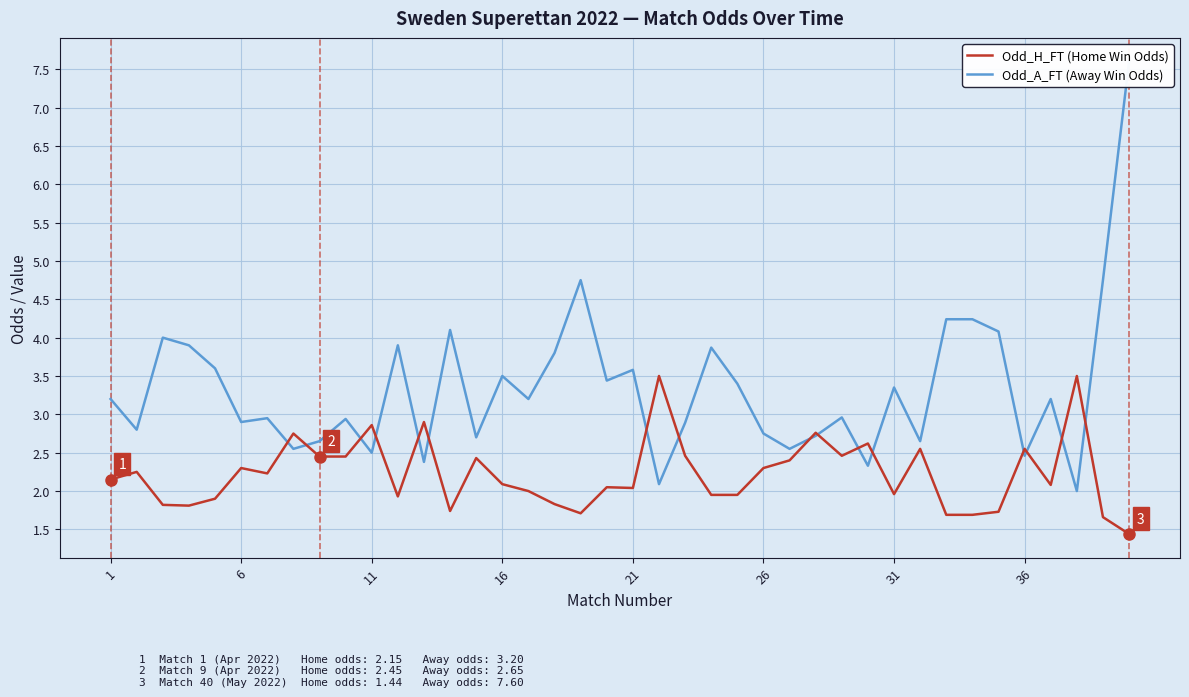

What is the lowest value of the Odd_H_FT (Home Win Odds) series?

1.4